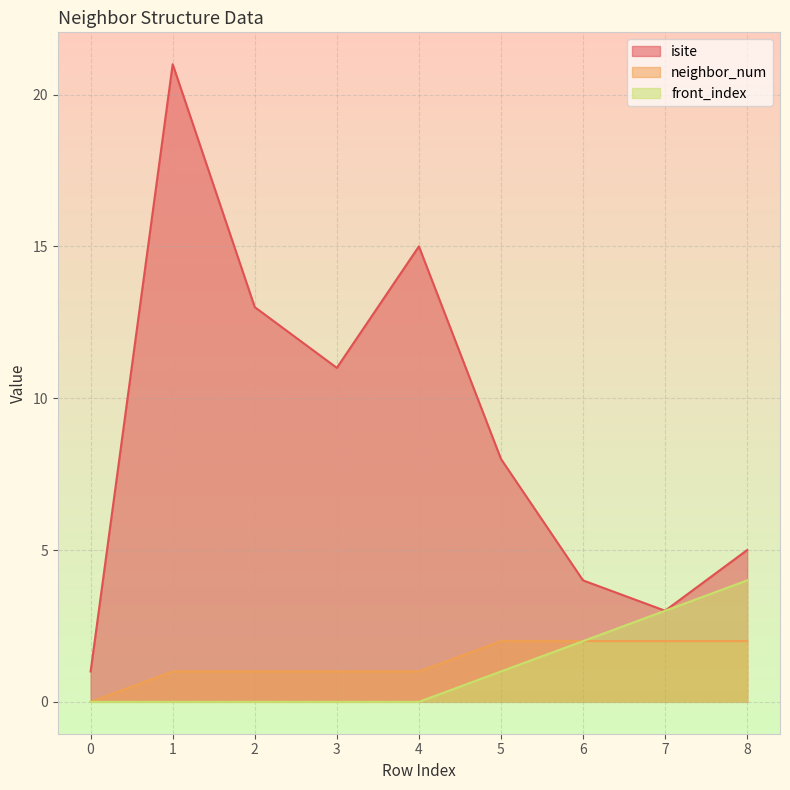

At 1, list the series in order from smallest to largest.

front_index, neighbor_num, isite